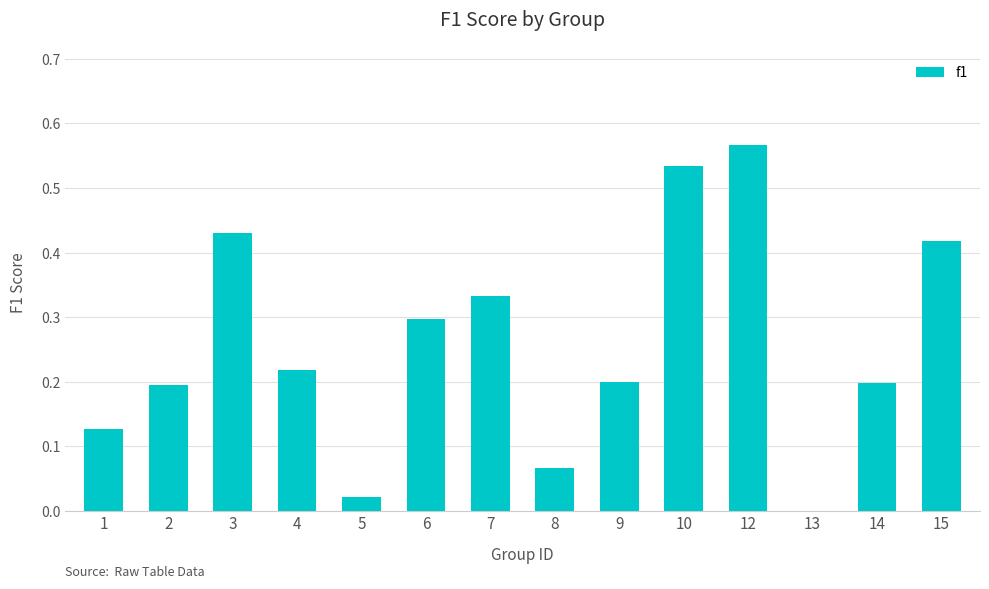

The value at 12 is 0.8. True or false?

False